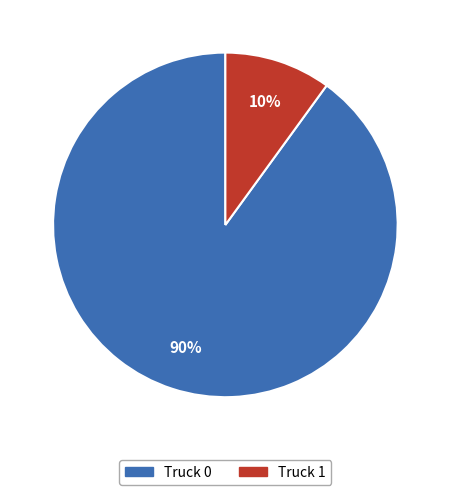

Combined, do Truck 1 and Truck 0 account for over 50%?

Yes